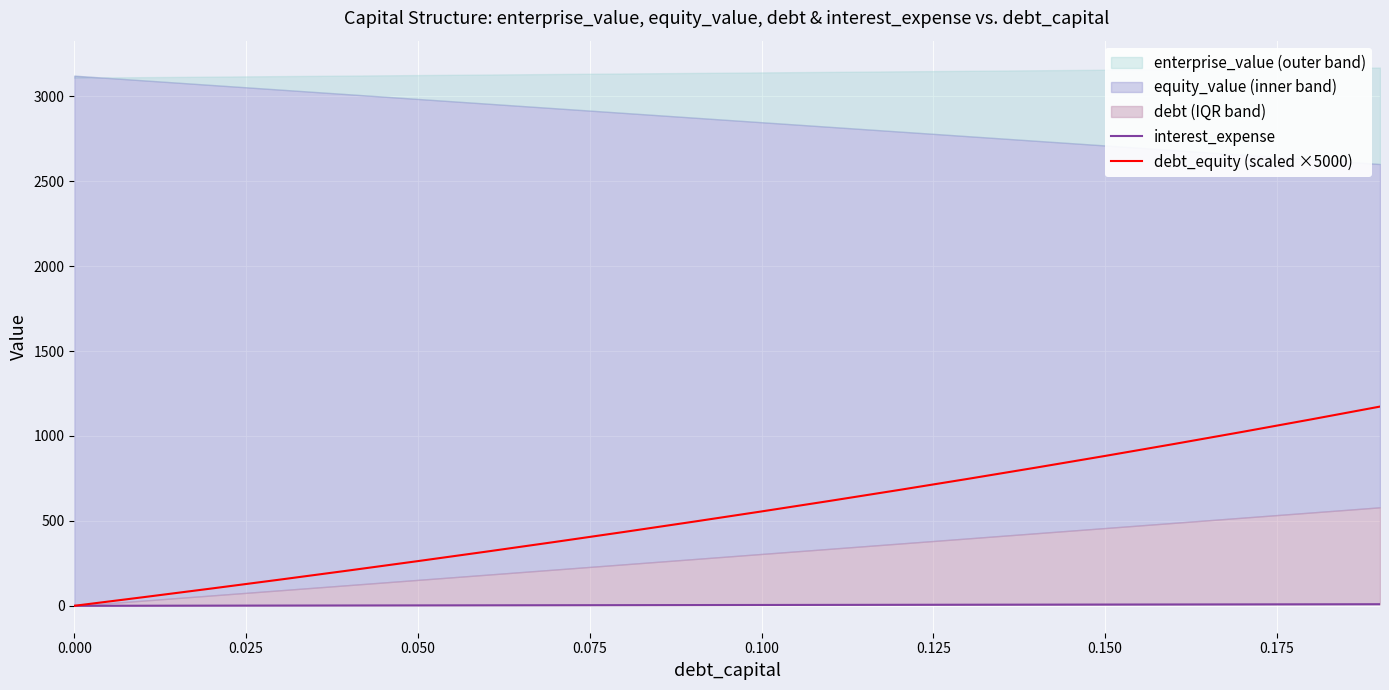

Count the number of categories in the chart.

20